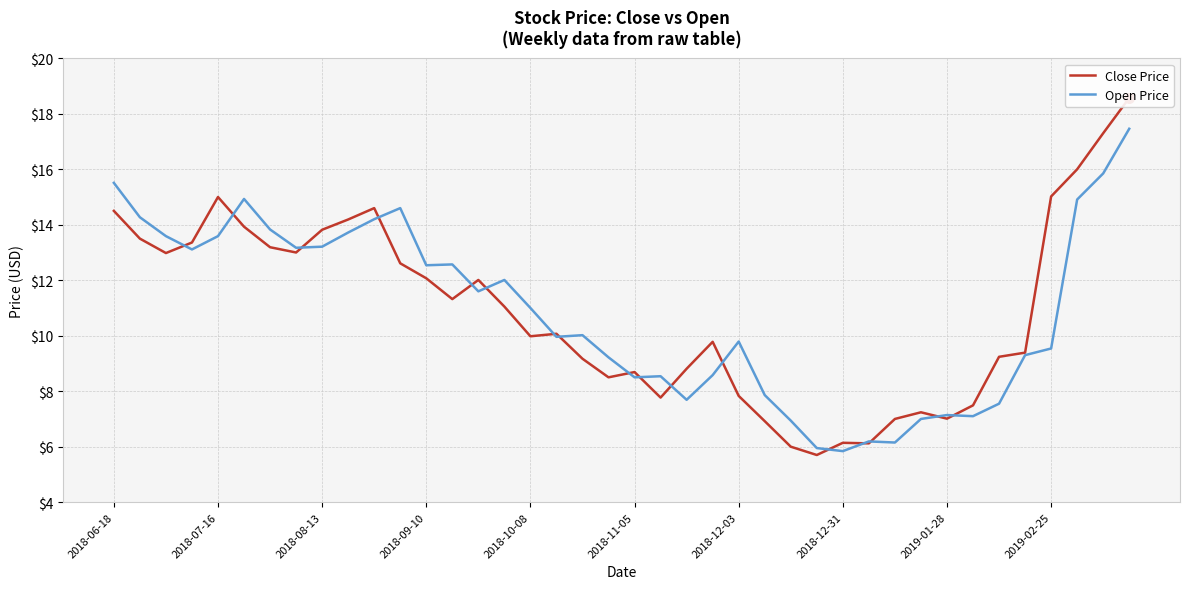

True or false: Close Price has more than 1 interior local peaks.

True